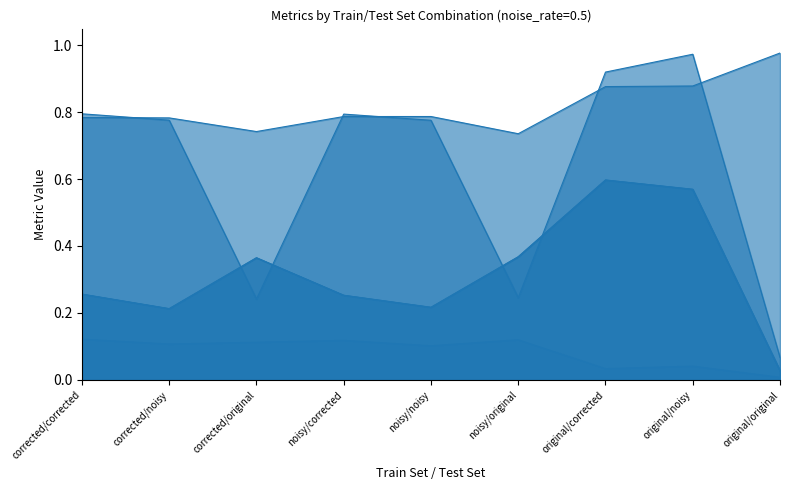

What is the value of the metrics.auc_difference point at the 3rd from the left?

0.1